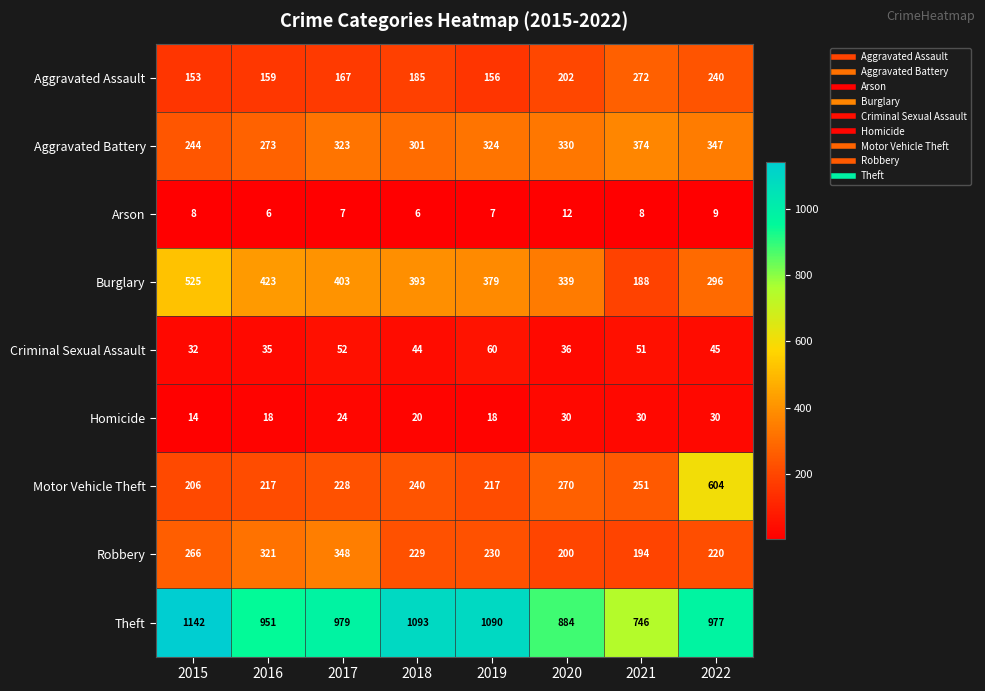

What is the spread (max minus min) of values at 2020?

872